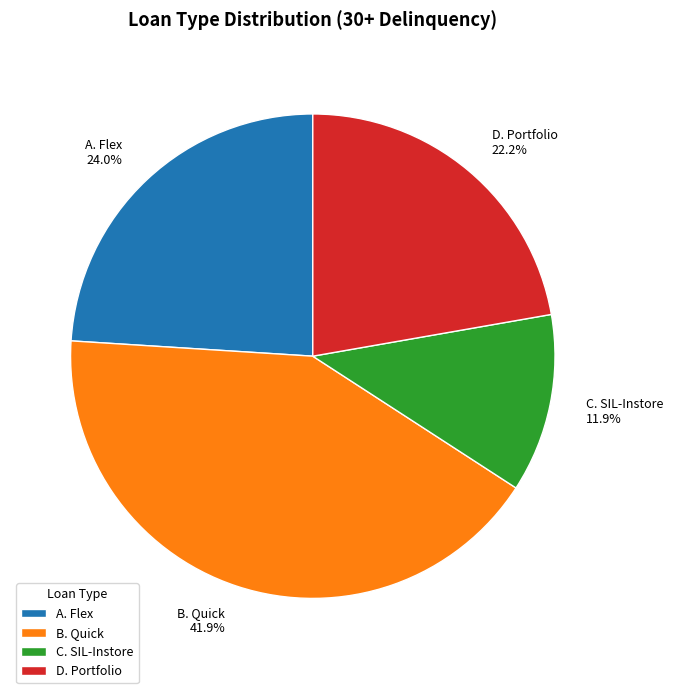

Combined, do C. SIL-Instore and B. Quick account for over 50%?

Yes